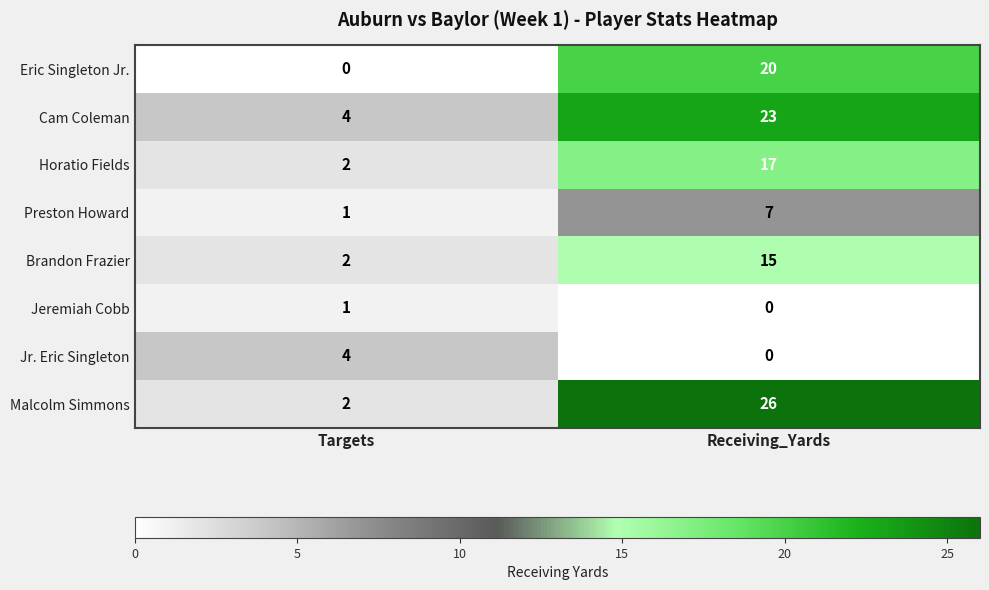

Reading left to right, transcribe all the data shown in this chart.

Eric Singleton Jr.: 0	20
Cam Coleman: 4	23
Horatio Fields: 2	17
Preston Howard: 1	7
Brandon Frazier: 2	15
Jeremiah Cobb: 1	0
Jr. Eric Singleton: 4	0
Malcolm Simmons: 2	26